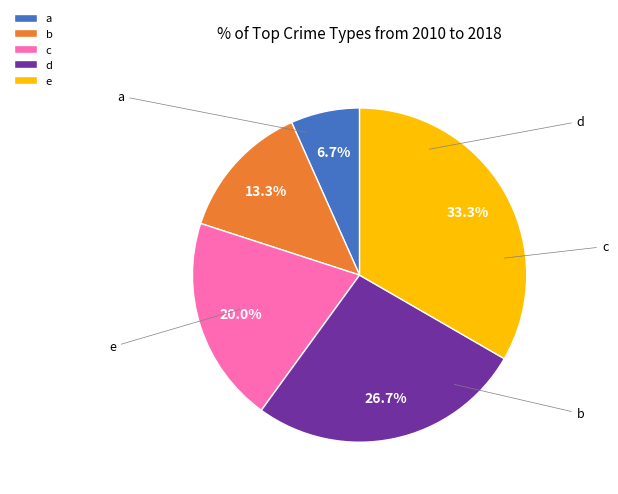

To the nearest percent, what portion does c represent?

20%